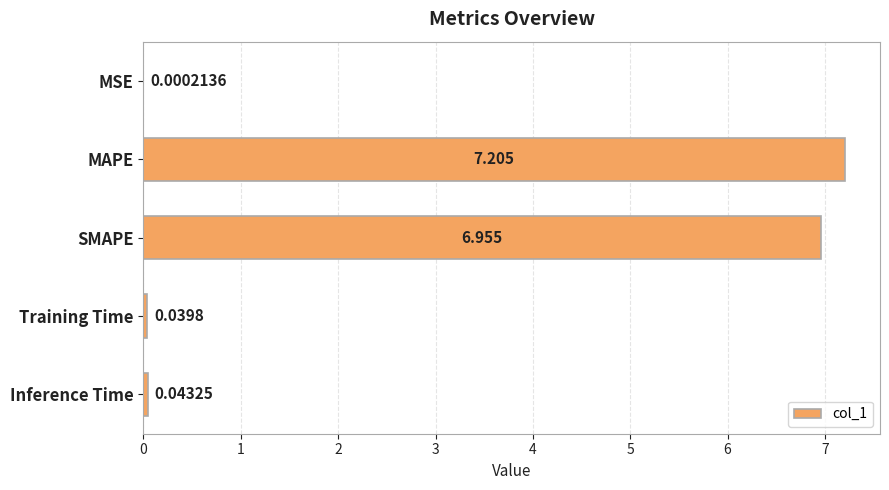

Which has a higher value, MSE or Inference Time?

Inference Time